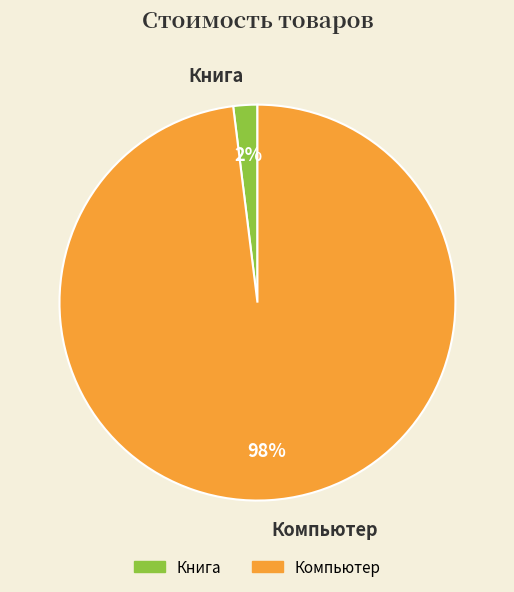

Which category accounts for the majority?

Компьютер